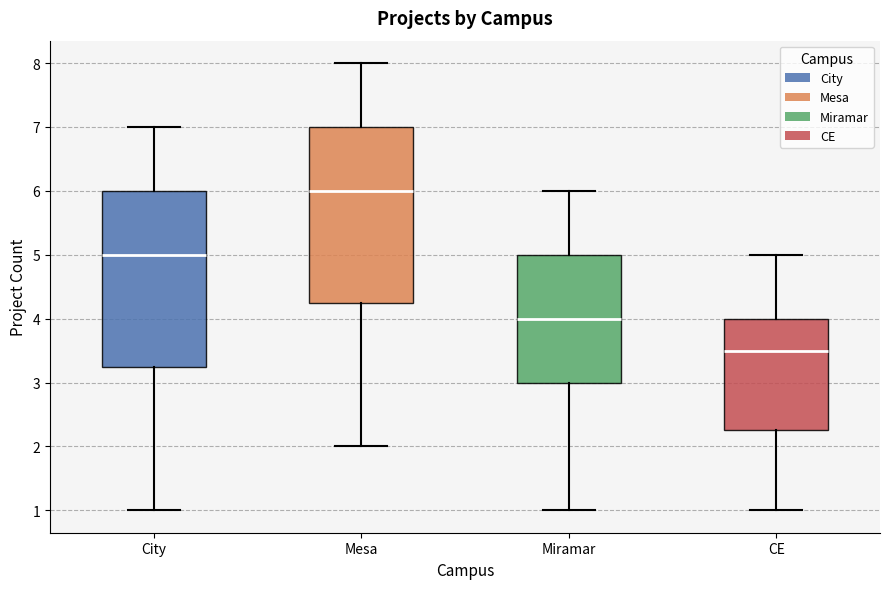

Which box has the highest median line?

Mesa